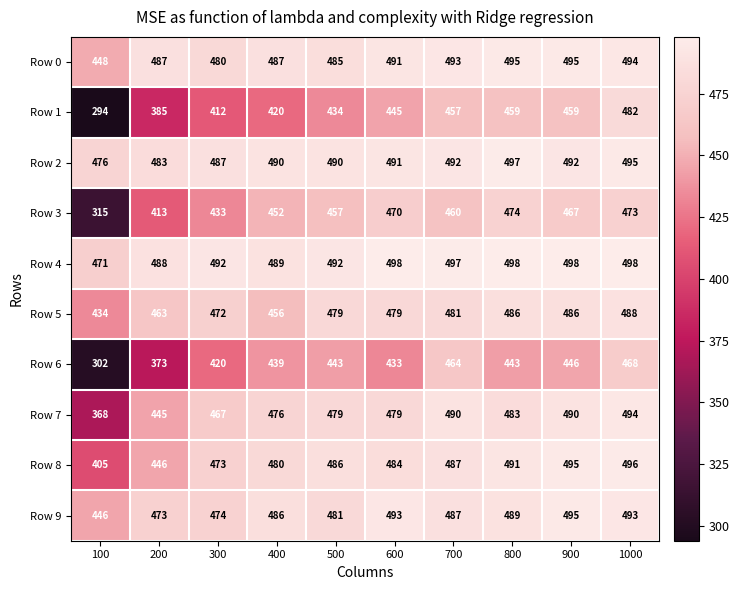

What is the difference between the maximum and minimum values in the Row 7 series?

126